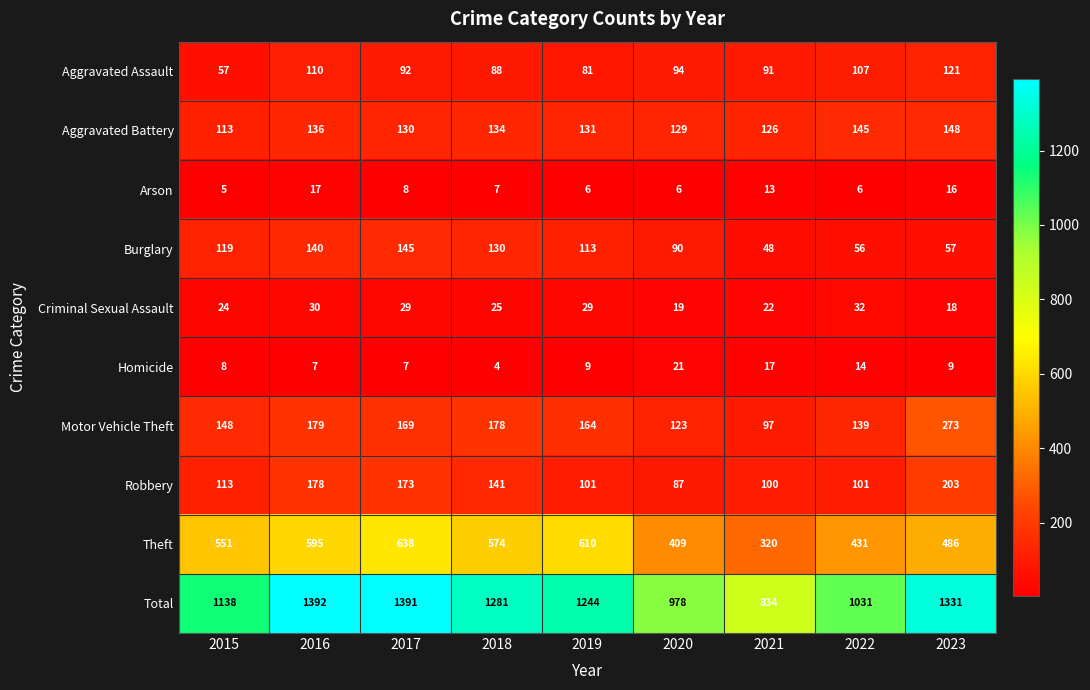

What is the difference between the second highest and minimum values in the Aggravated Battery series?

32